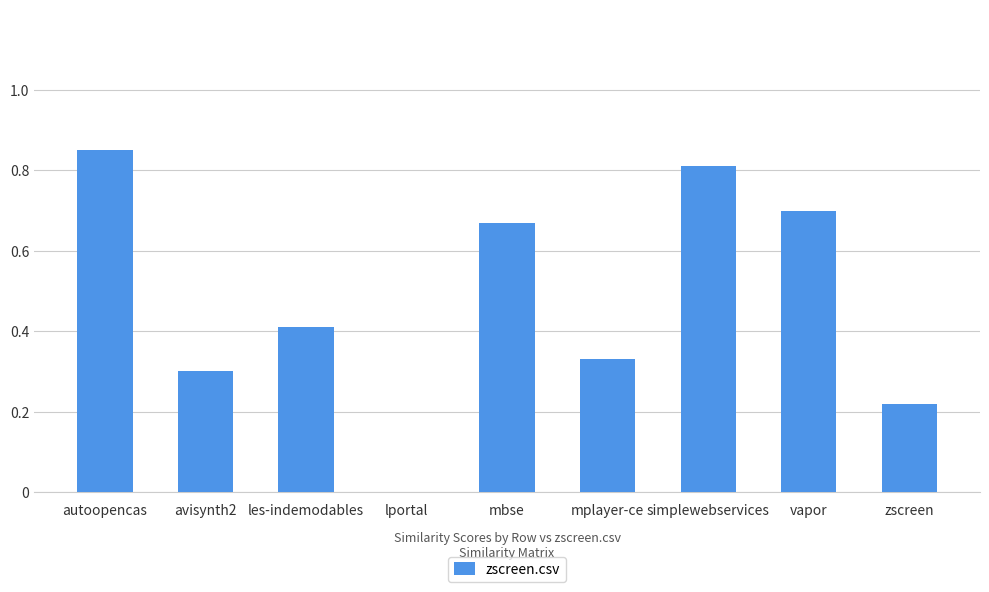

At which category does the chart reach its peak across all series?

autoopencas